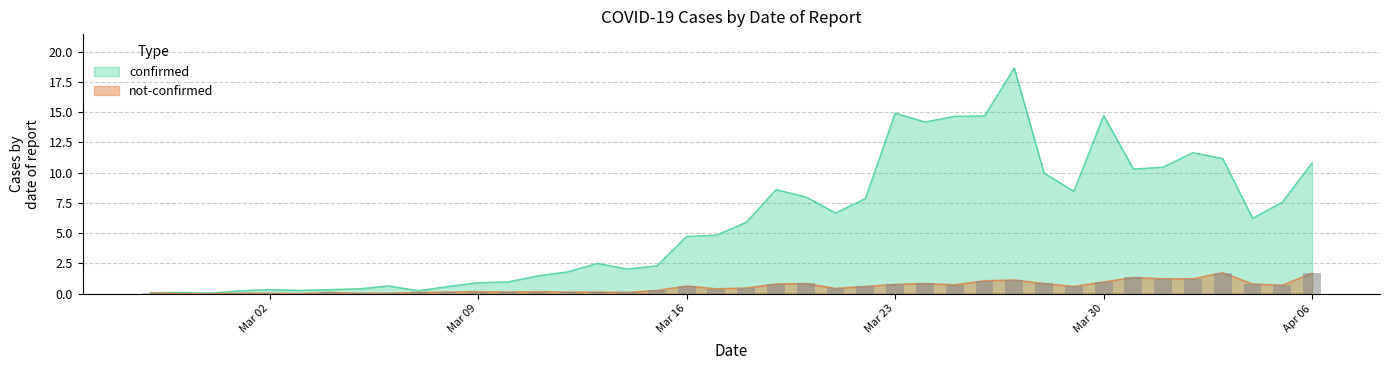

Count the number of categories in the chart.

40